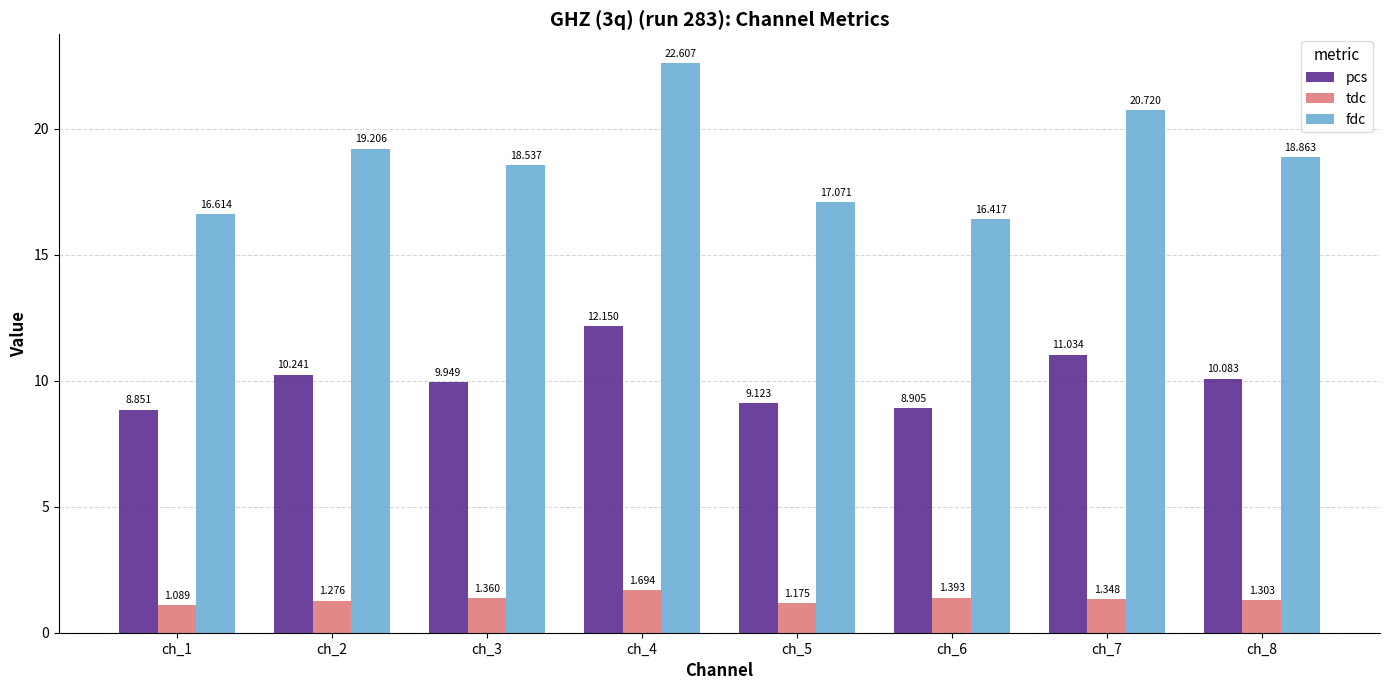

How many bars are there in total?

24